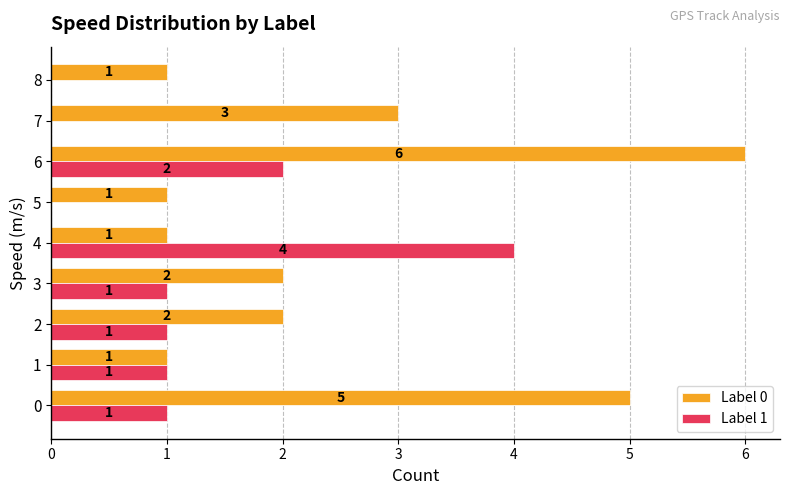

What is the maximum value for Label 0?

6